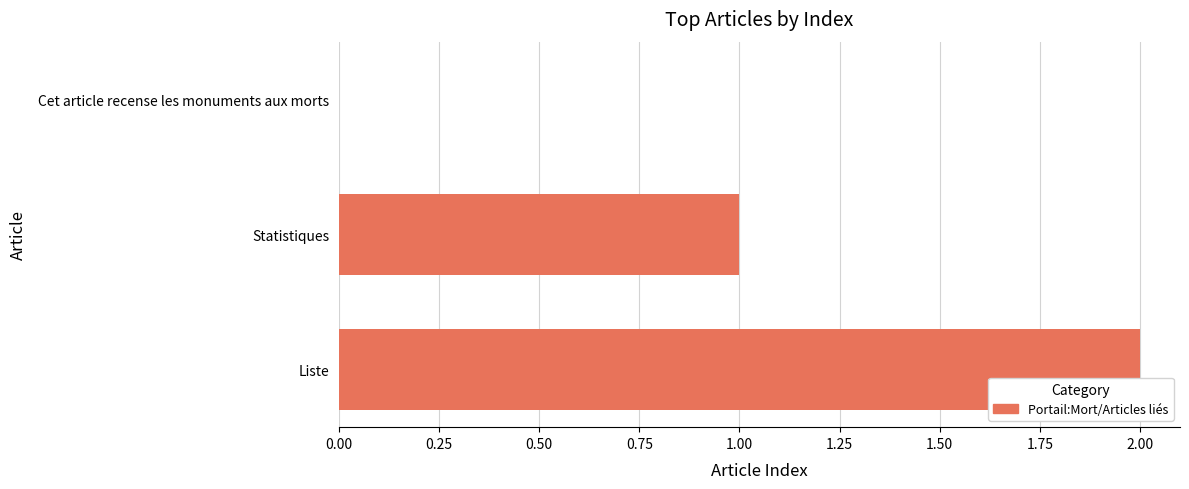

Between Cet article recense les monuments aux morts and Liste, which is larger?

Liste